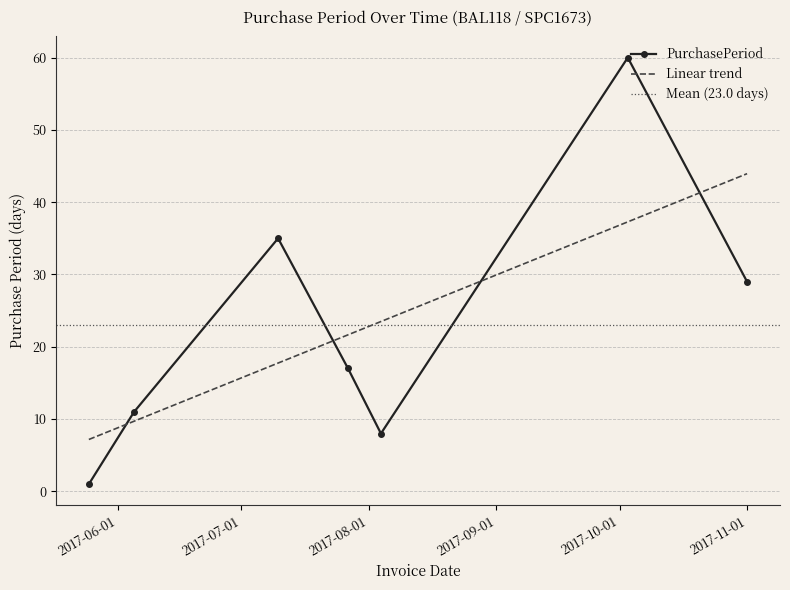

What position from the right is 2017-06-05?

6